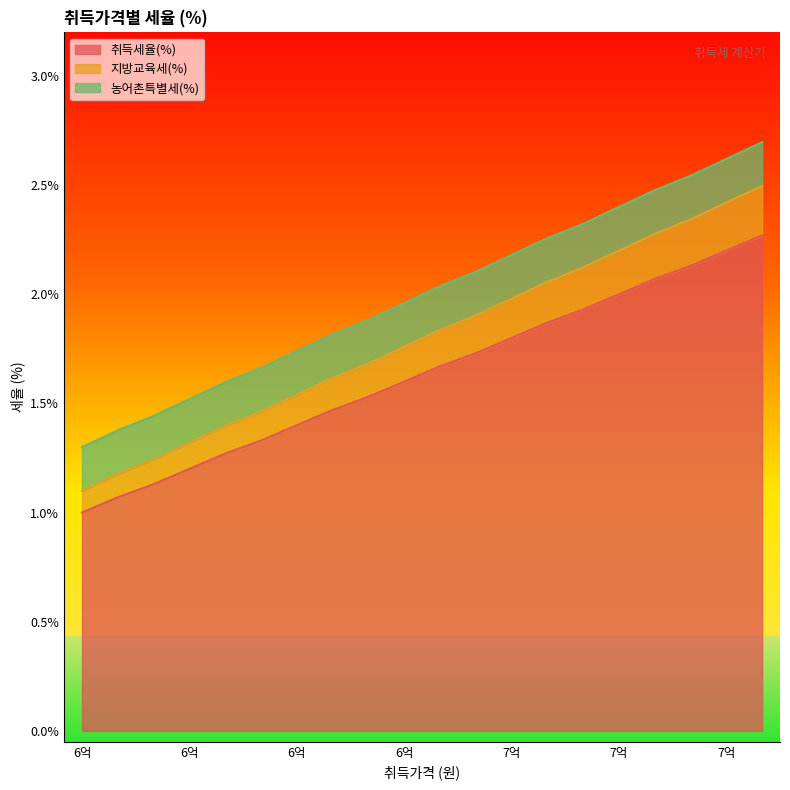

True or false: 취득세율(%) and 지방교육세(%) cross at least once.

False